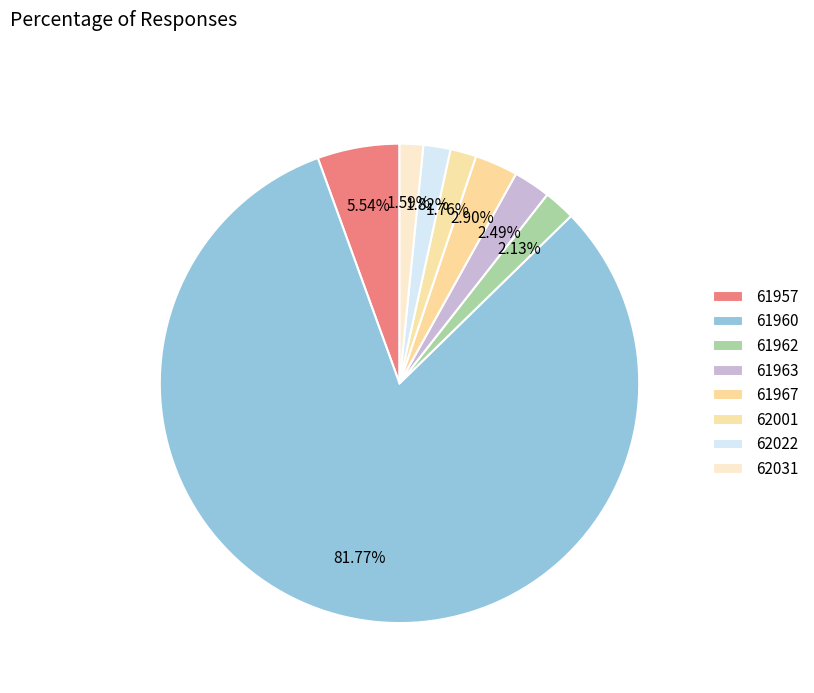

Is there any slice that represents more than half of the pie?

Yes